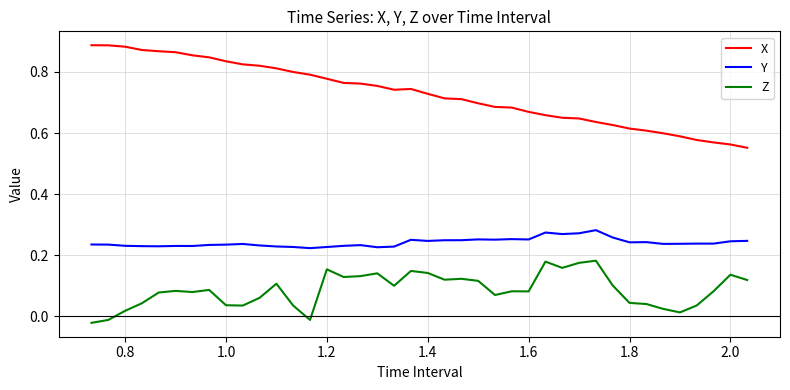

True or false: Z and Y cross at least once.

False